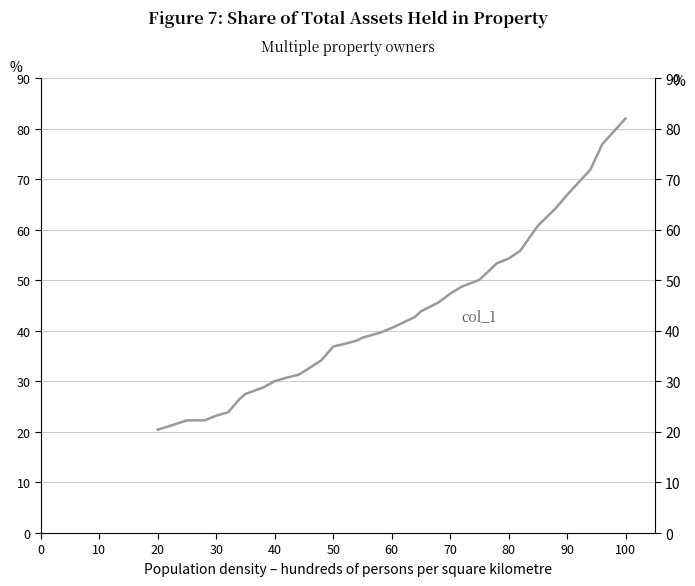

Count the number of values greater than 38.

20